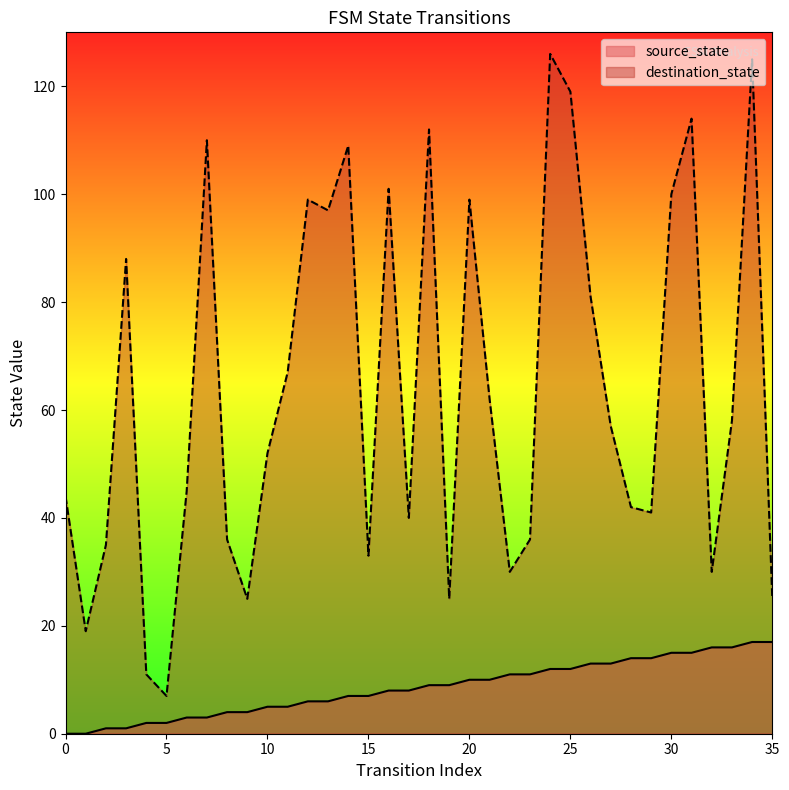

Rank the series by their average value, from lowest to highest.

source_state, destination_state